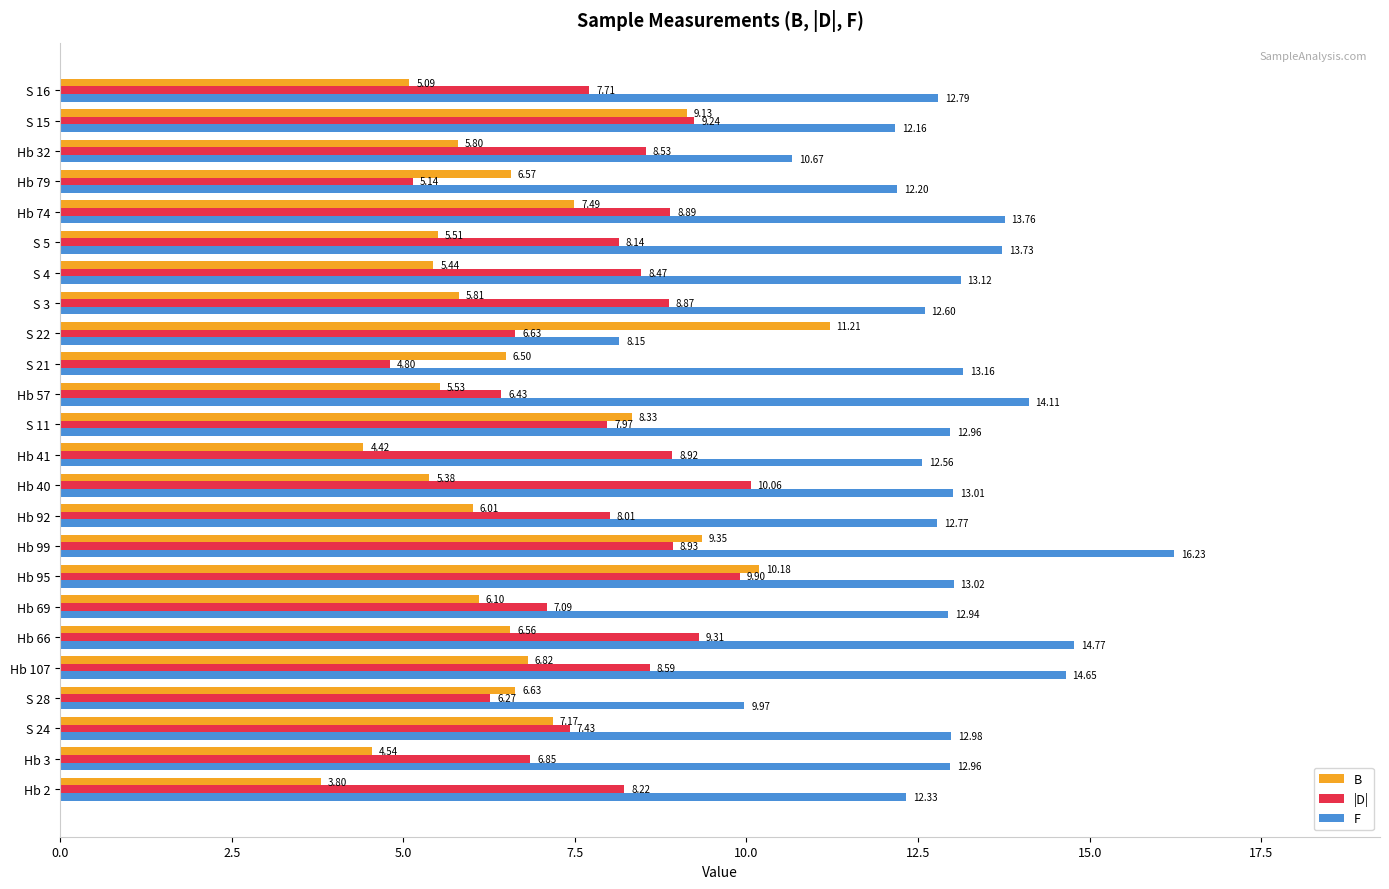

Rank the categories by B value from highest to lowest.

S 22, Hb 95, Hb 99, S 15, S 11, Hb 74, S 24, Hb 107, S 28, Hb 79, Hb 66, S 21, Hb 69, Hb 92, S 3, Hb 32, Hb 57, S 5, S 4, Hb 40, S 16, Hb 3, Hb 41, Hb 2